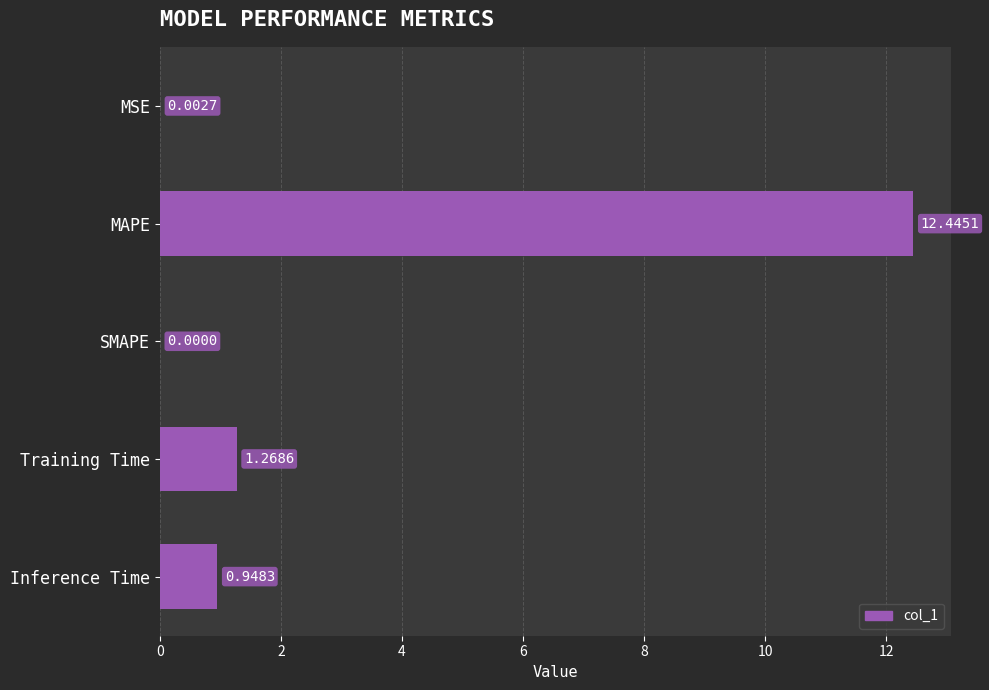

What is the maximum value shown in the chart?

12.4